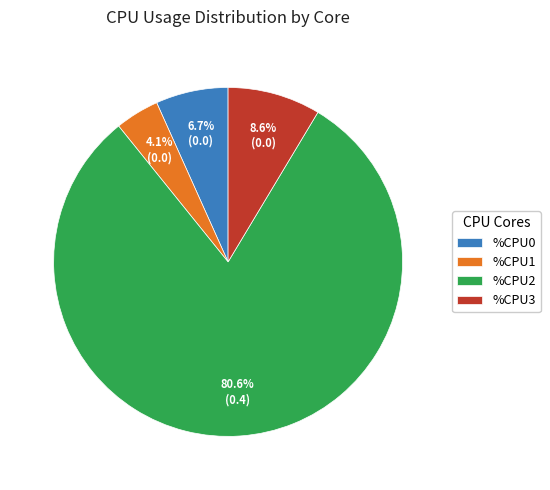

Count the number of slices in the pie.

4